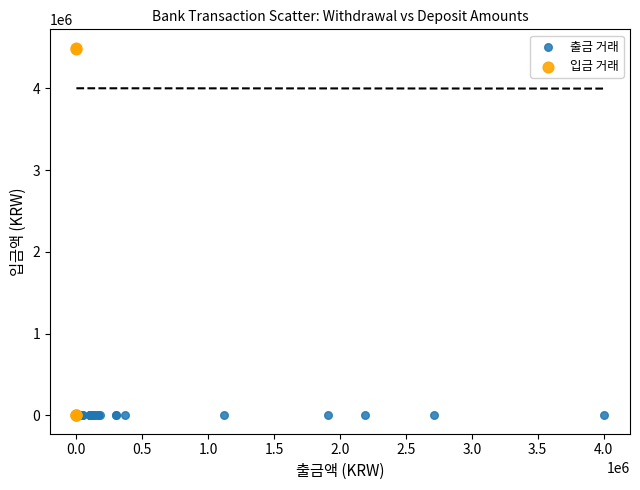

Which series reaches the maximum Y coordinate?

입금 거래